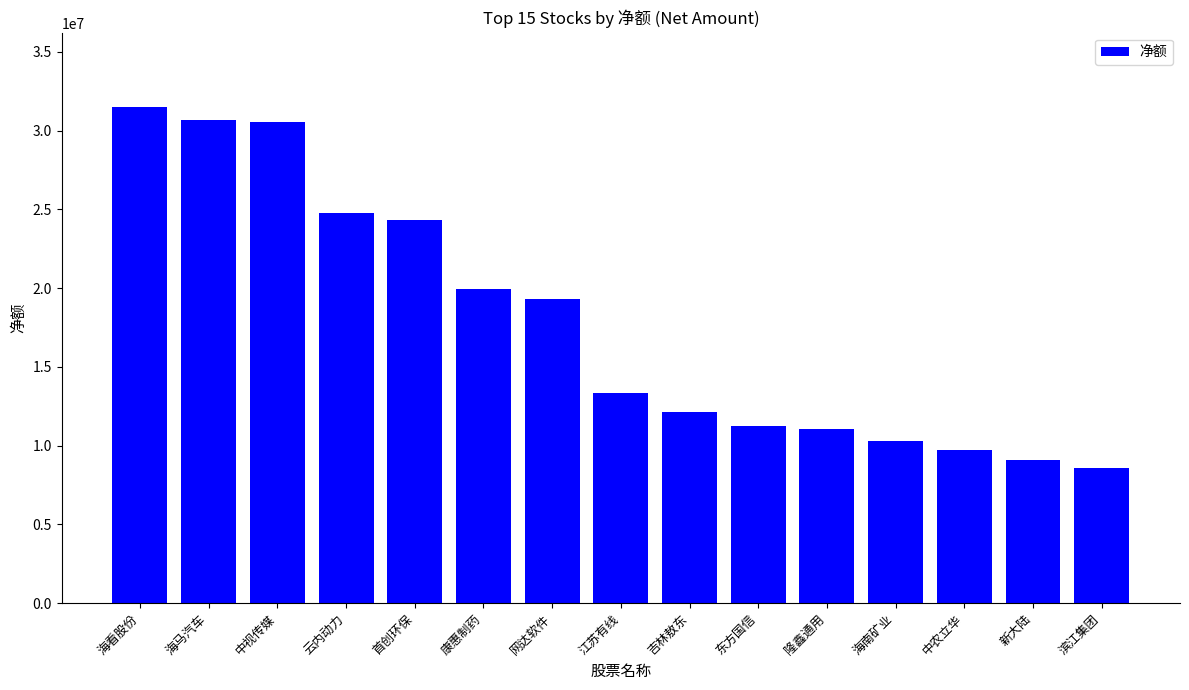

At which category does the chart reach its peak across all series?

海看股份